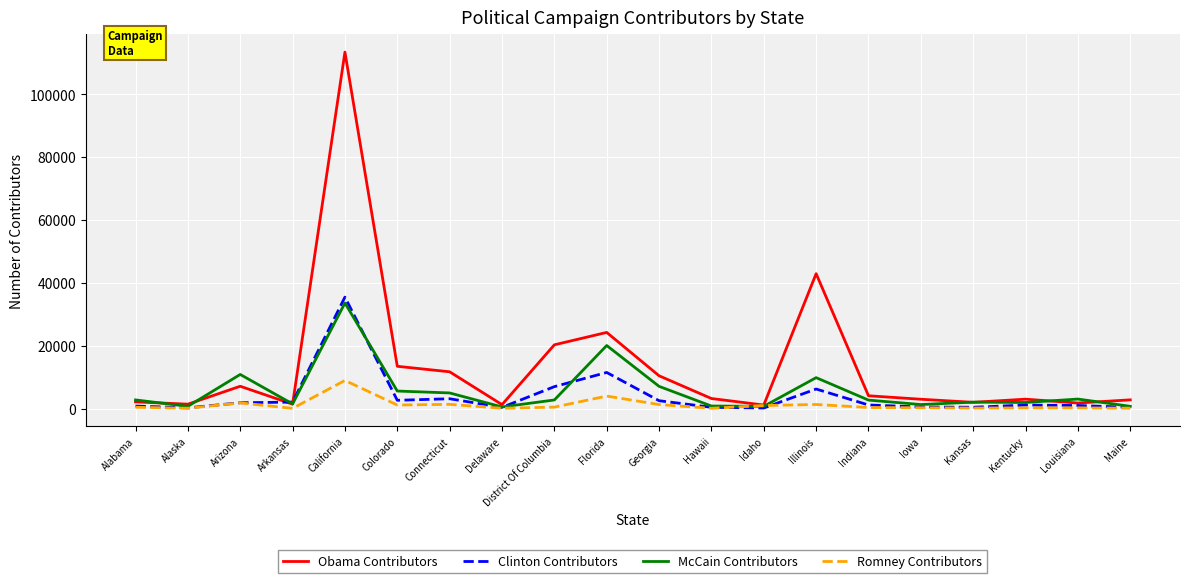

What are all the series names shown in the legend?

Obama Contributors, Clinton Contributors, McCain Contributors, Romney Contributors